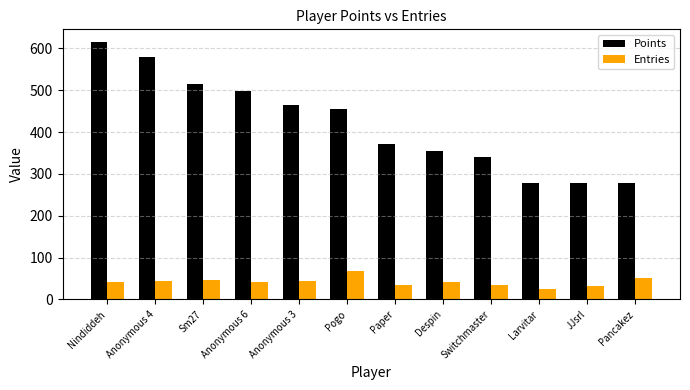

List the series in order of their overall mean, highest first.

Points, Entries